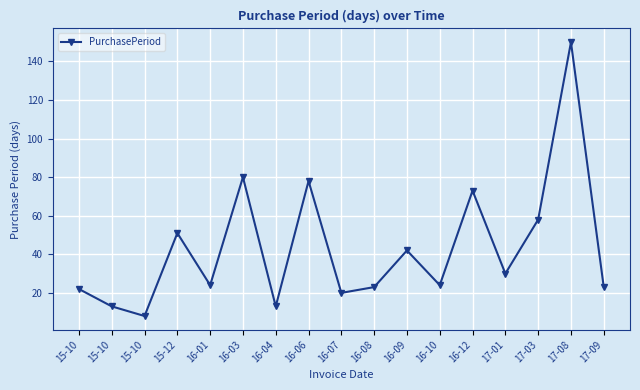

Is it true that the value at 16-12 is 73?

True